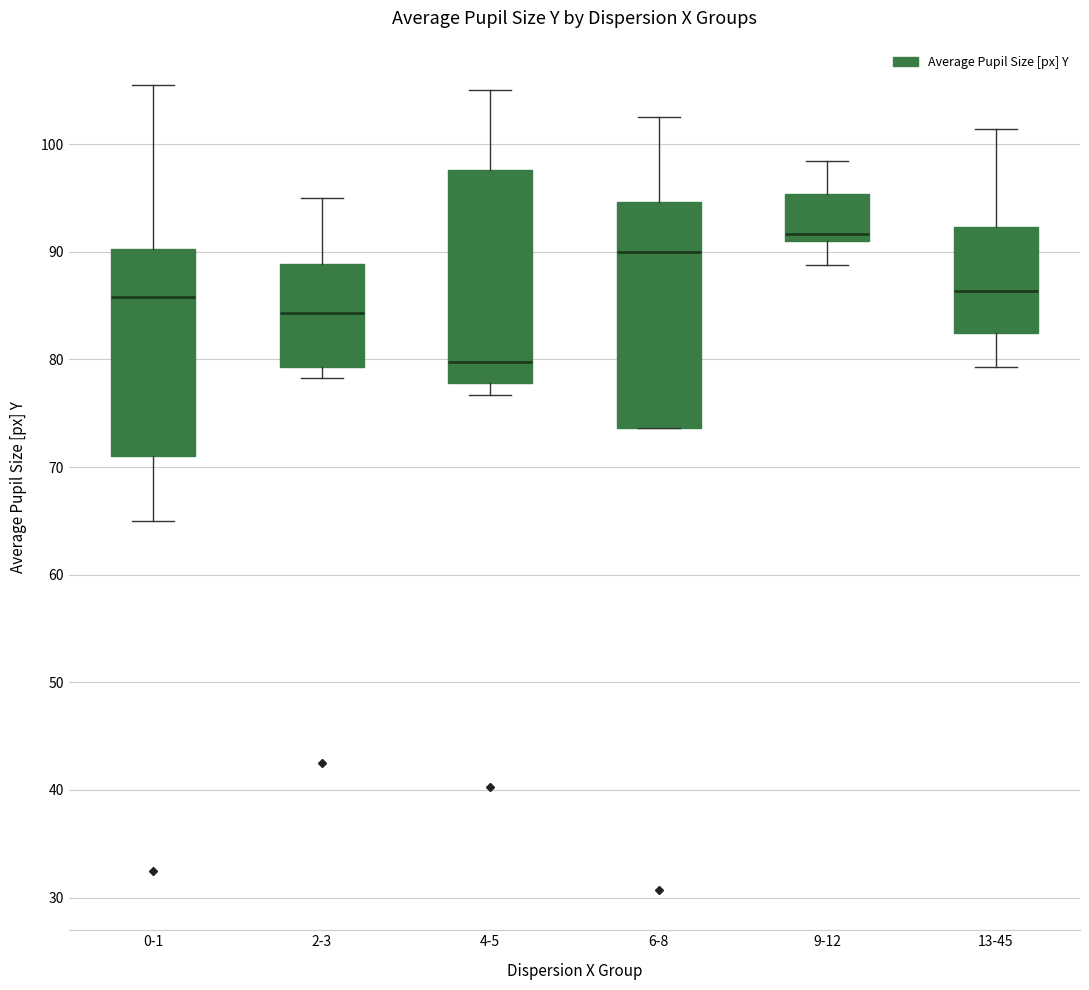

Which box is the tallest, from its lower edge to its upper edge?

6-8